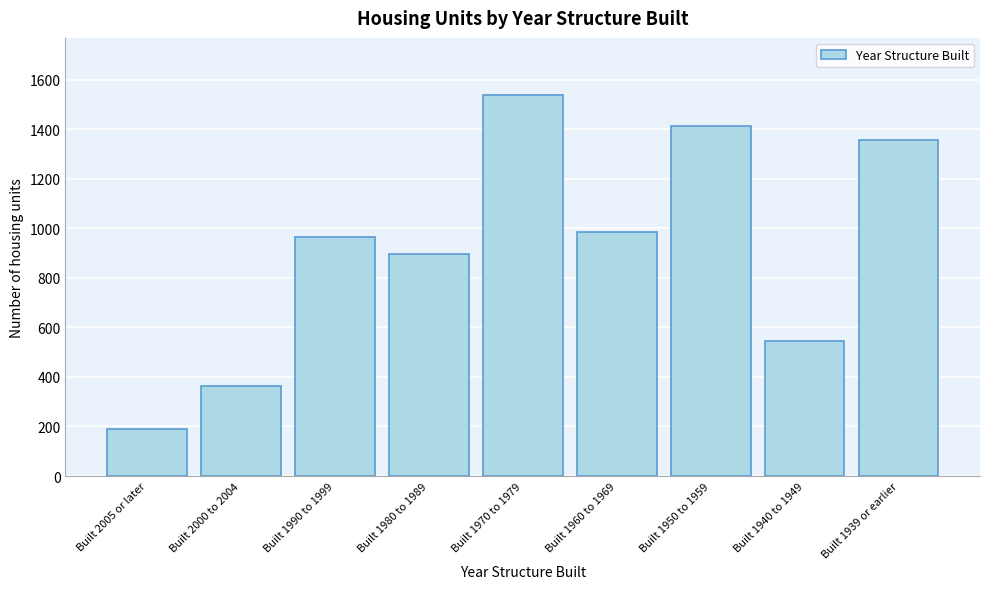

Reading left to right, extract all data points from this chart.

190	362	965	897	1538	986	1413	546	1357